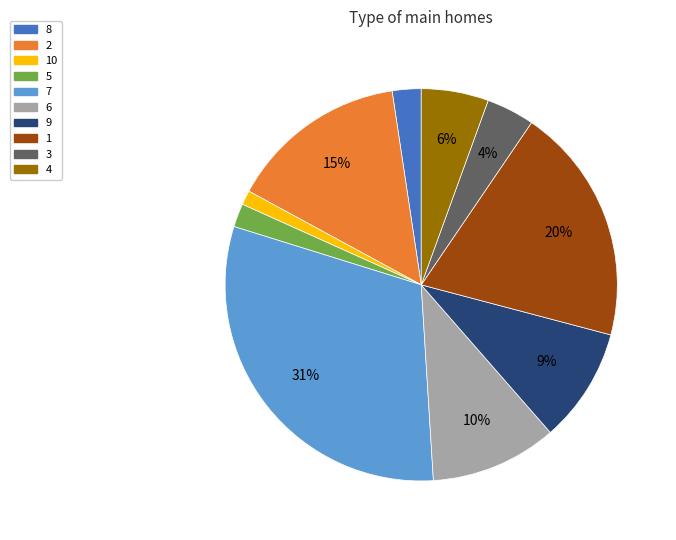

To the nearest percent, what portion does 8 represent?

2%